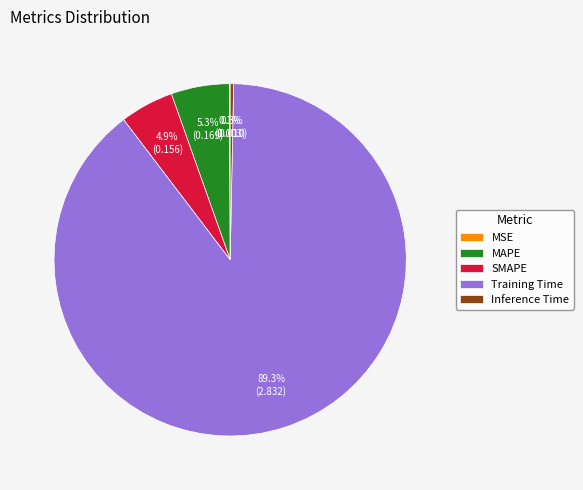

Which has a higher value, Inference Time or SMAPE?

SMAPE